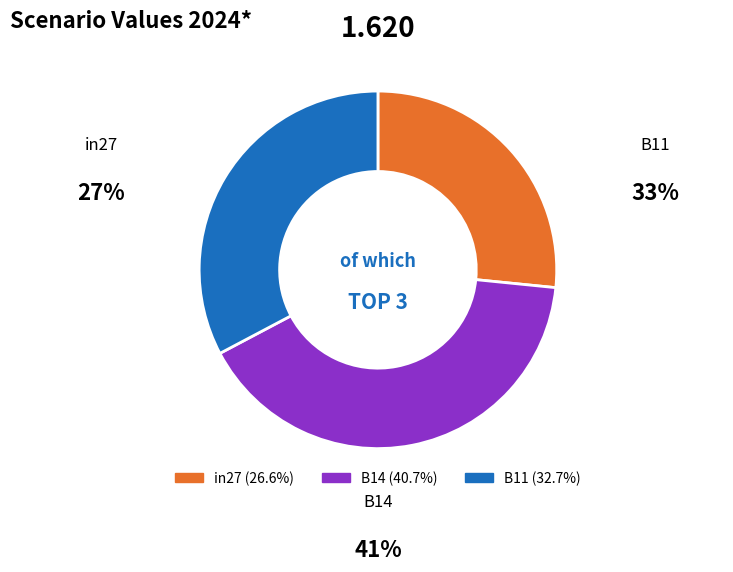

Combined, do in27 and B11 account for over 50%?

Yes